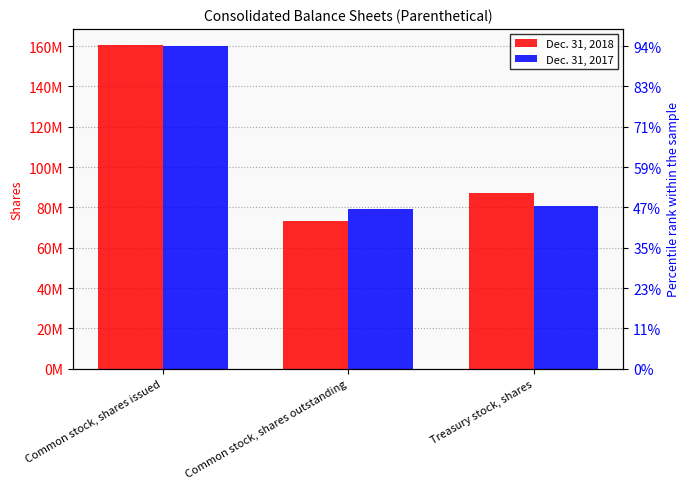

Are the bars grouped side by side (vs. stacked)?

Yes